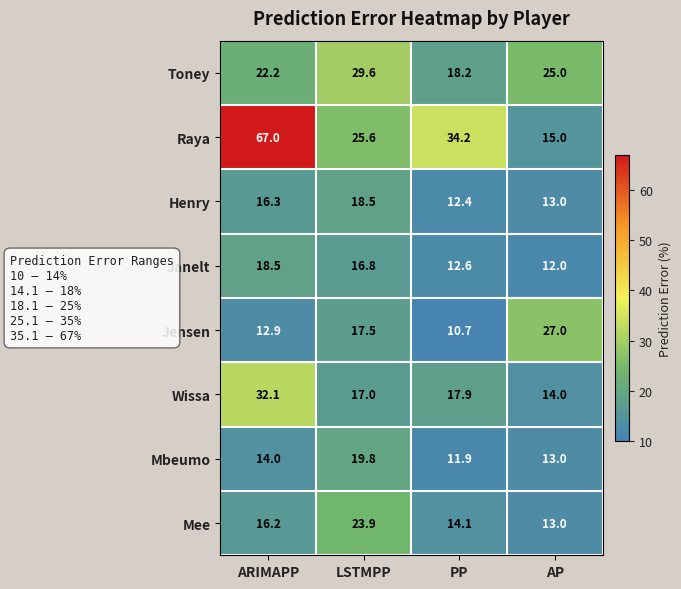

How many series are shown in this chart?

8